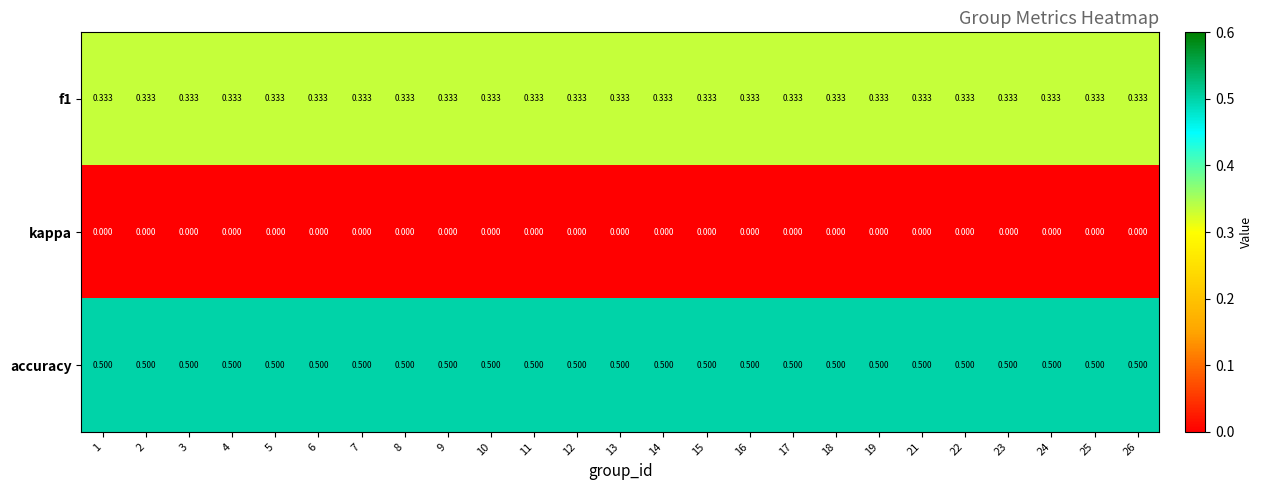

Is the value of f1 at 25 greater than the value of kappa at 21?

Yes